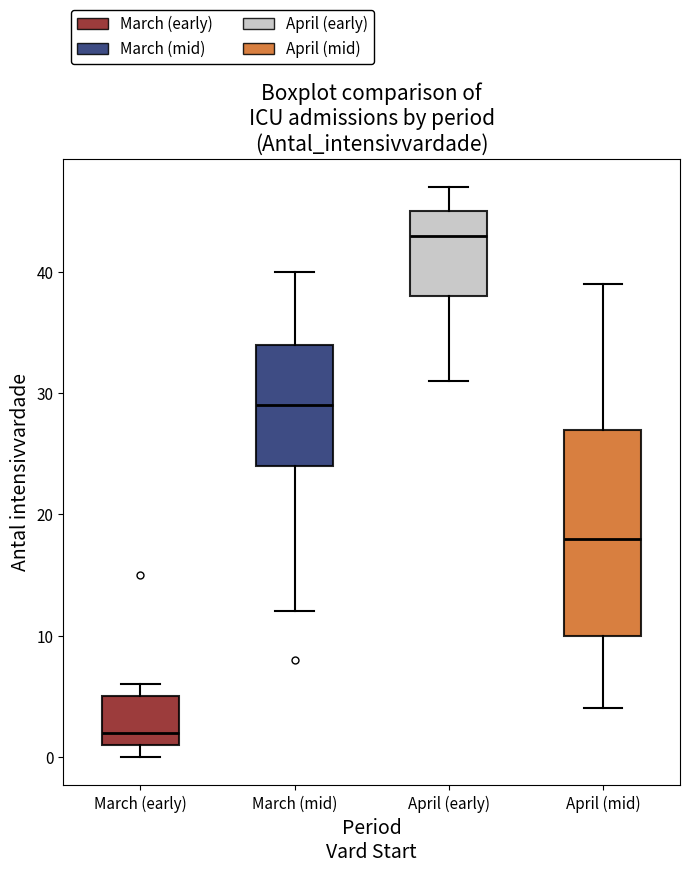

Reading left to right, transcribe this box plot: for each box, give where its median line is, the range the box spans, and where its two whiskers end, as read against the y-axis. The values are not printed on the chart, so give them approximately, as read against the axis.

March (early): median 2, box 1 to 5, whiskers 0 to 6
March (mid): median 29, box 24 to 34, whiskers 12 to 40
April (early): median 43, box 38 to 45, whiskers 31 to 47
April (mid): median 18, box 10 to 27, whiskers 4 to 39